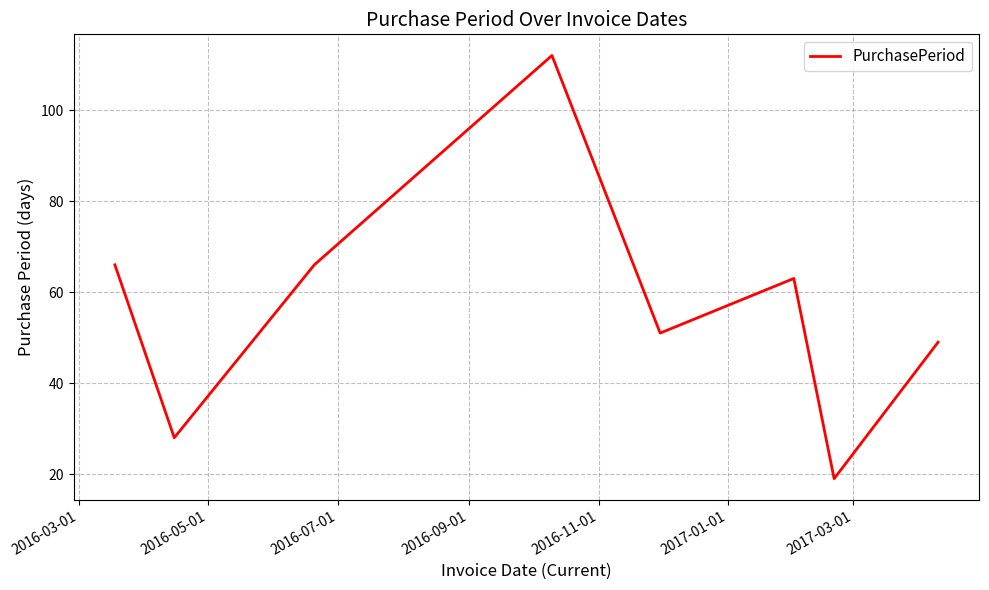

What is the greatest value displayed?

112